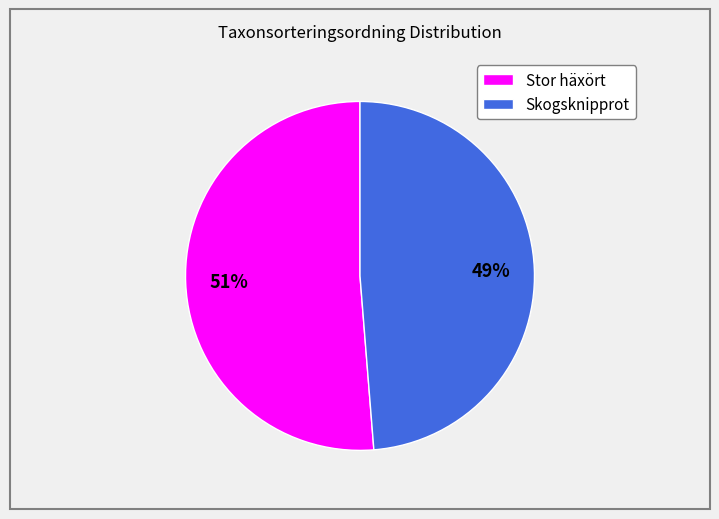

Approximately how many times larger is the value at Skogsknipprot compared to Stor häxört?

1.0